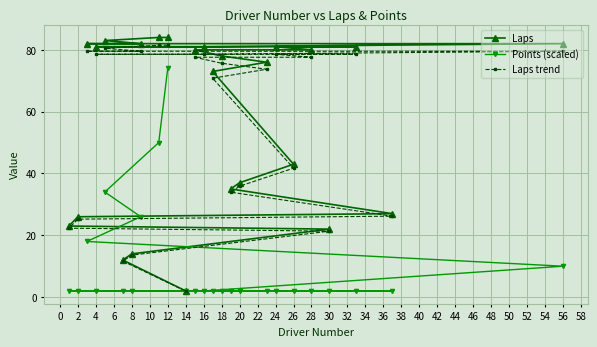

True or false: Laps and Points (scaled) cross at least once.

False